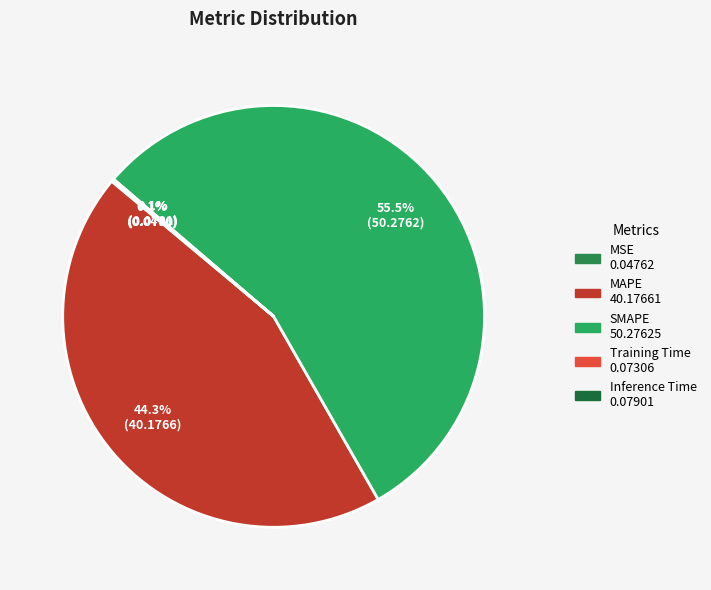

What is the change in value from MSE to SMAPE?

+50.2